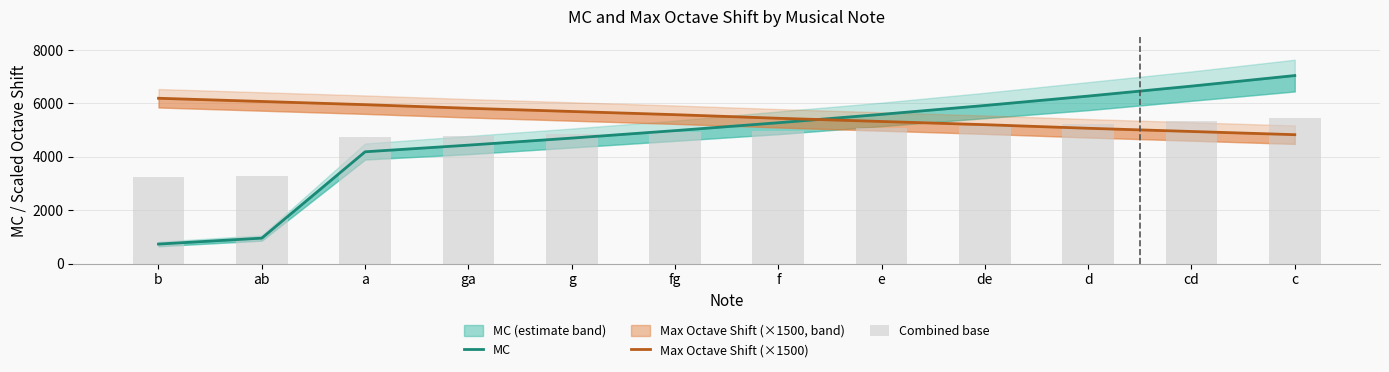

Which series changed the most between f and e?

MC